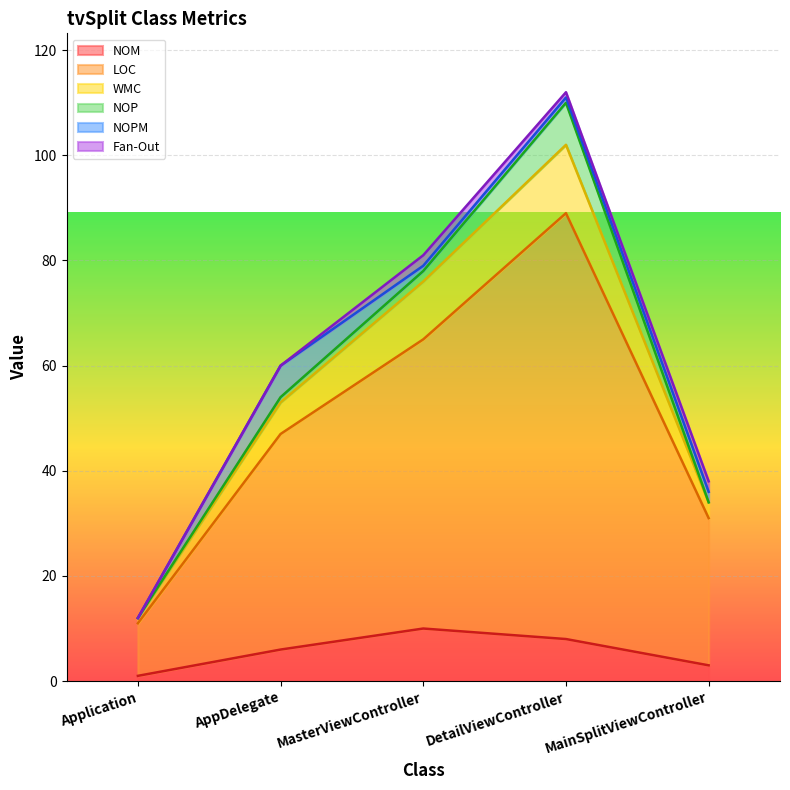

True or false: WMC and LOC intersect in this chart.

False